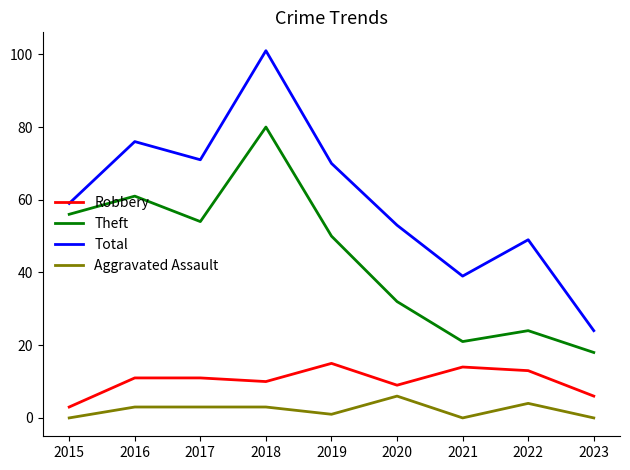

Reading right to left, what are all the values shown in this chart?

Robbery: 6	13	14	9	15	10	11	11	3
Theft: 18	24	21	32	50	80	54	61	56
Total: 24	49	39	53	70	101	71	76	59
Aggravated Assault: 0	4	0	6	1	3	3	3	0